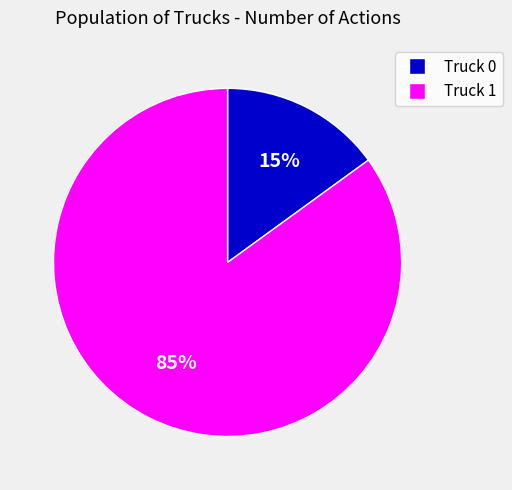

The Truck 0 slice represents 15% of the pie. True or false?

True